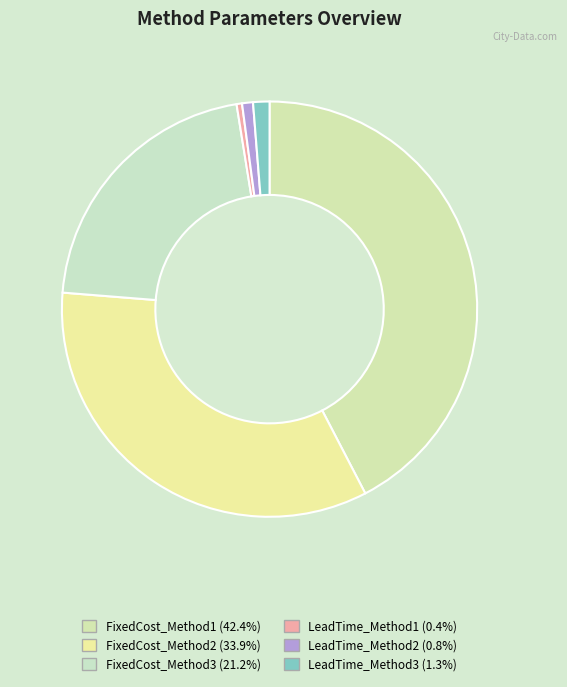

Count the number of slices in the pie.

6